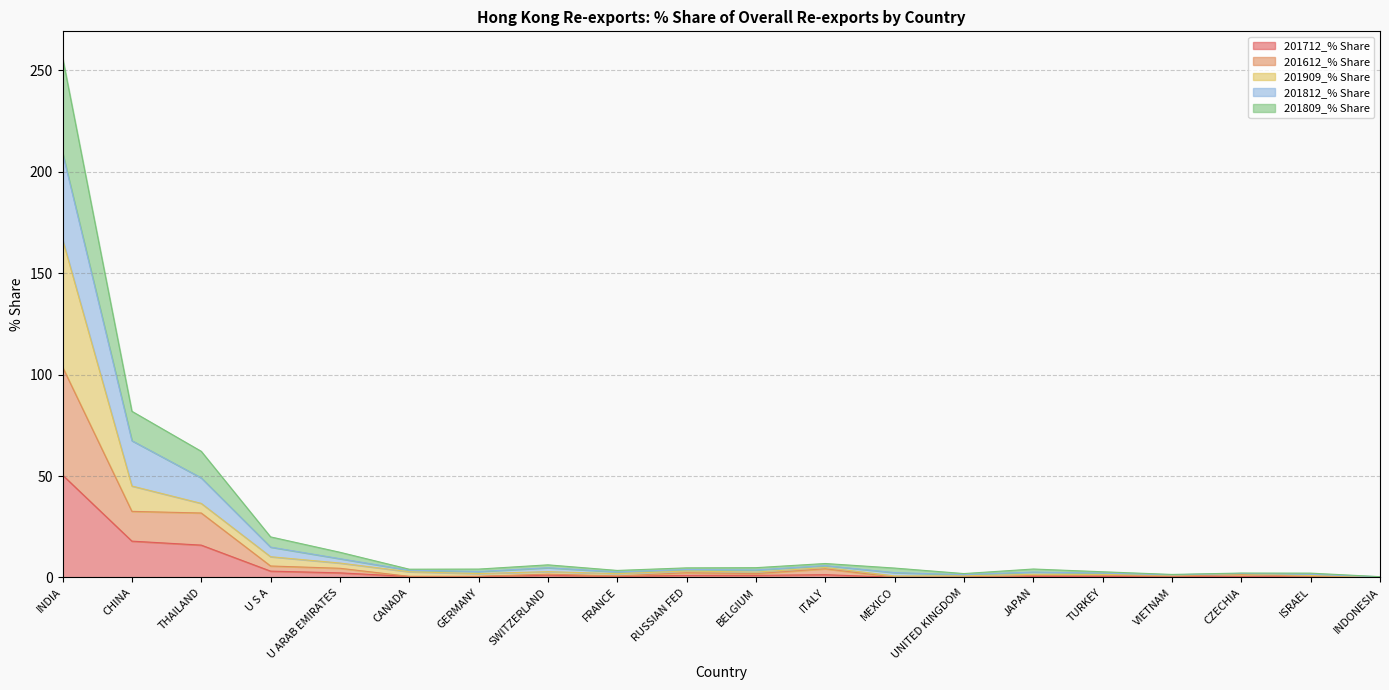

What is the label of the 4th point from the right?

VIETNAM